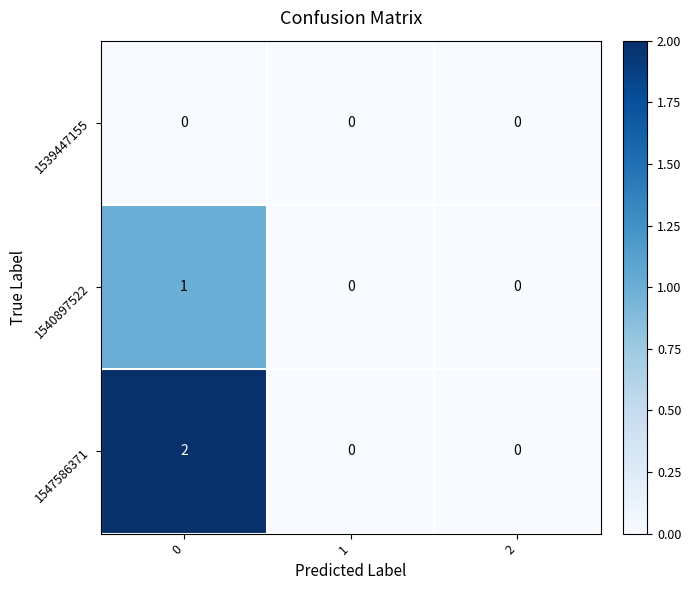

Count the number of categories in the chart.

3